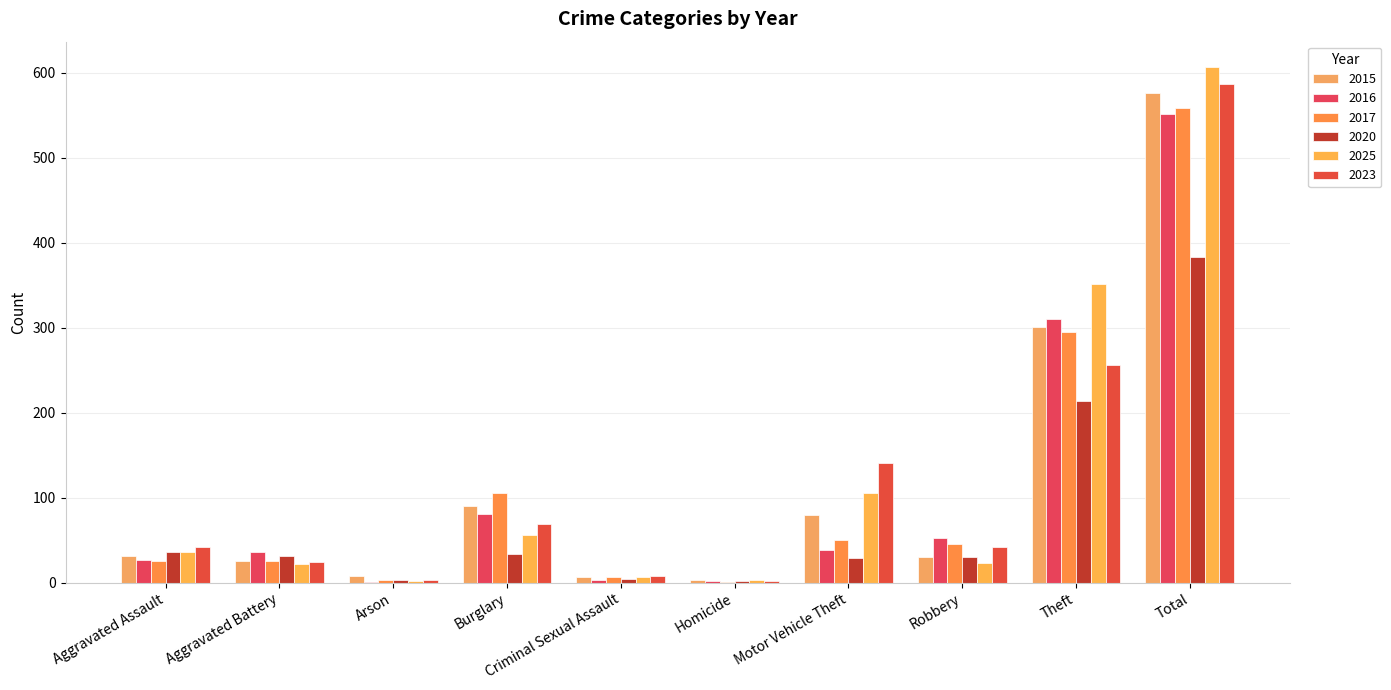

Rank the series by their maximum value, from highest to lowest.

2025, 2023, 2015, 2017, 2016, 2020